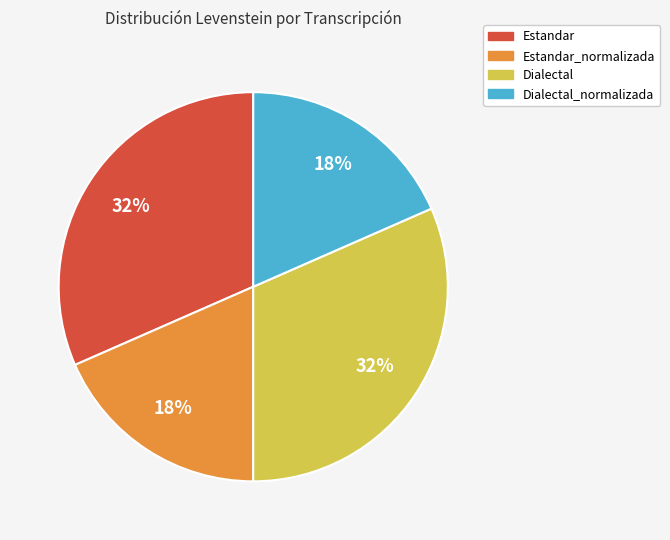

To the nearest percent, what is the combined percentage of Dialectal_normalizada and Estandar?

50%